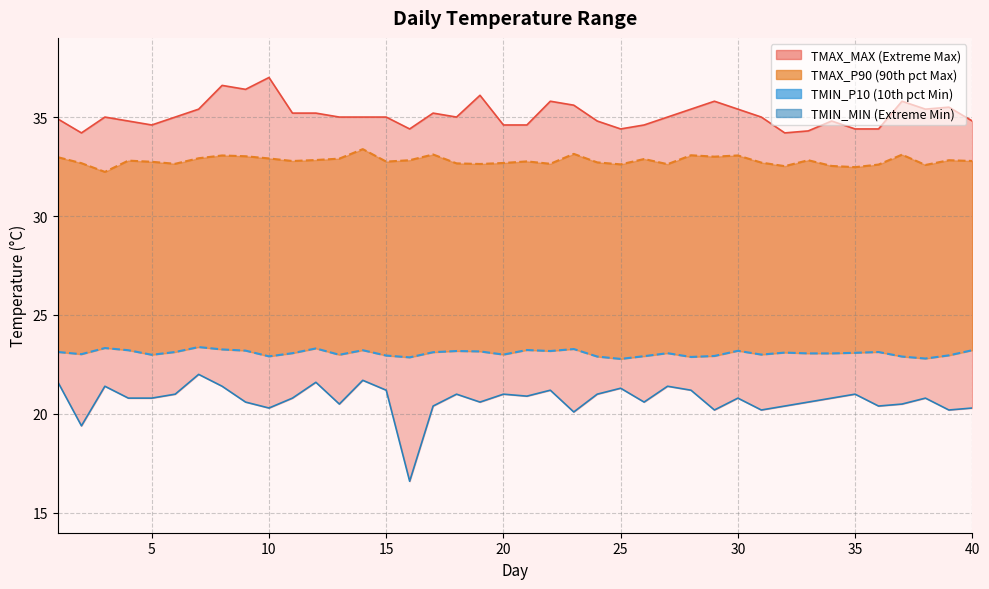

How many distinct data groups are displayed?

4